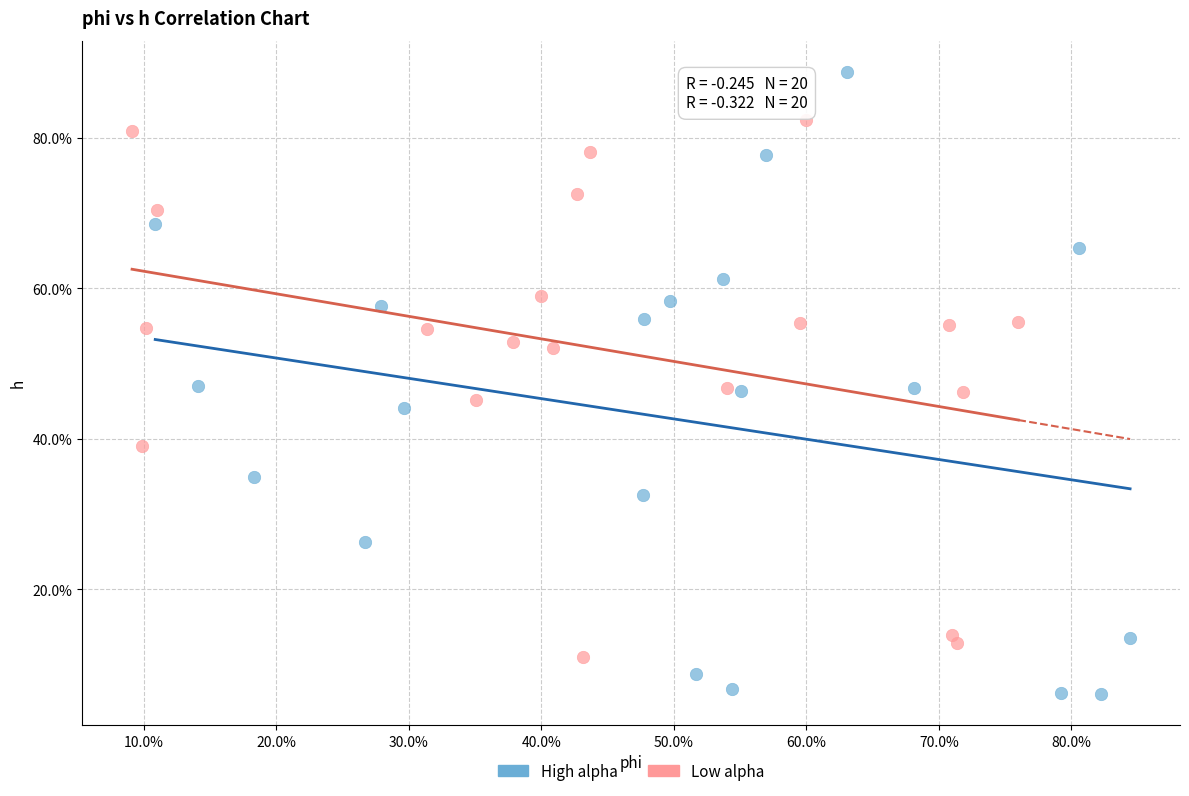

What are all the series names shown in the legend?

High alpha, Low alpha